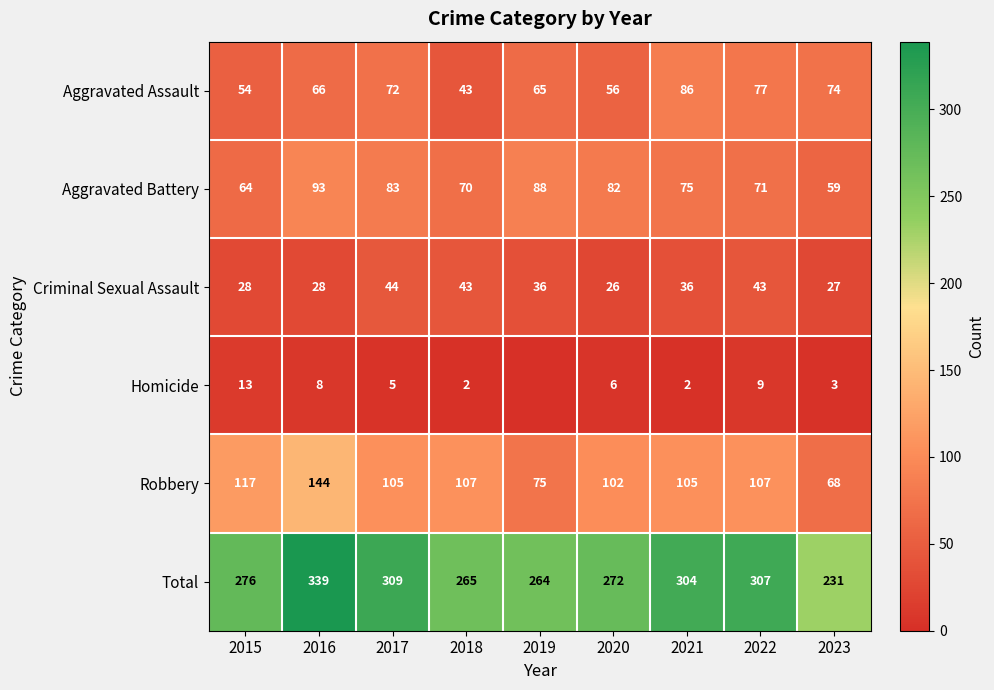

At how many categories does at least one series exceed 202?

9